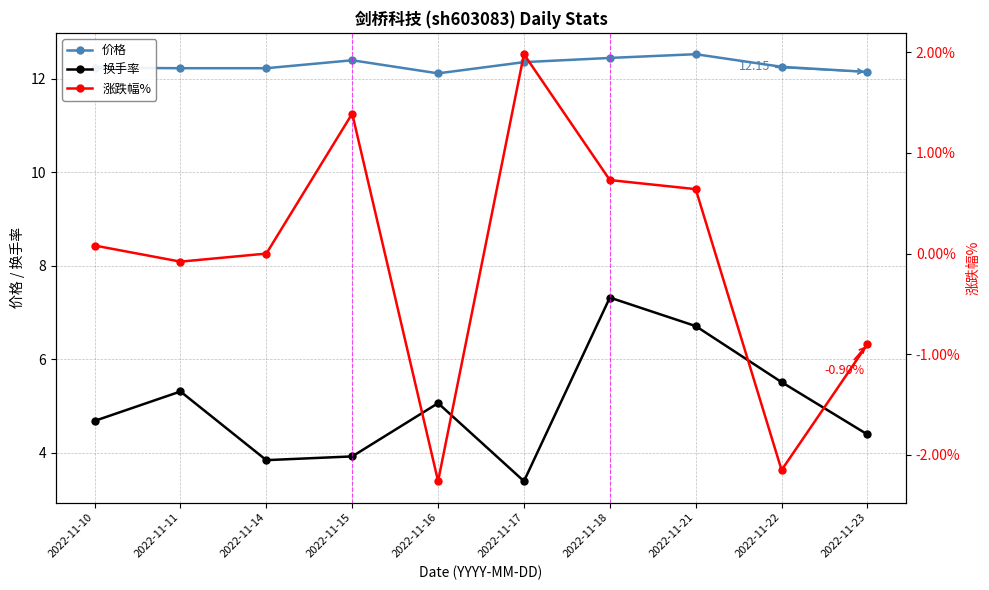

Rank the series by their maximum value, from lowest to highest.

涨跌幅%, 换手率, 价格